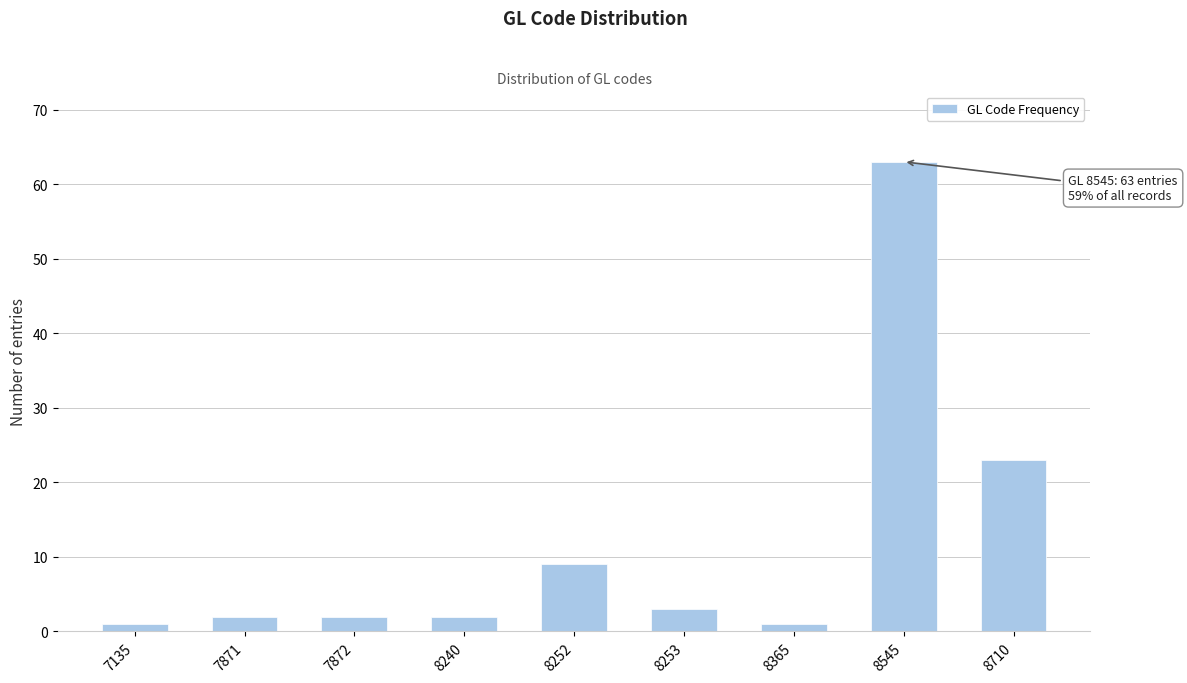

Reading right to left, extract all data points from this chart.

8710=23	8545=63	8365=1	8253=3	8252=9	8240=2	7872=2	7871=2	7135=1